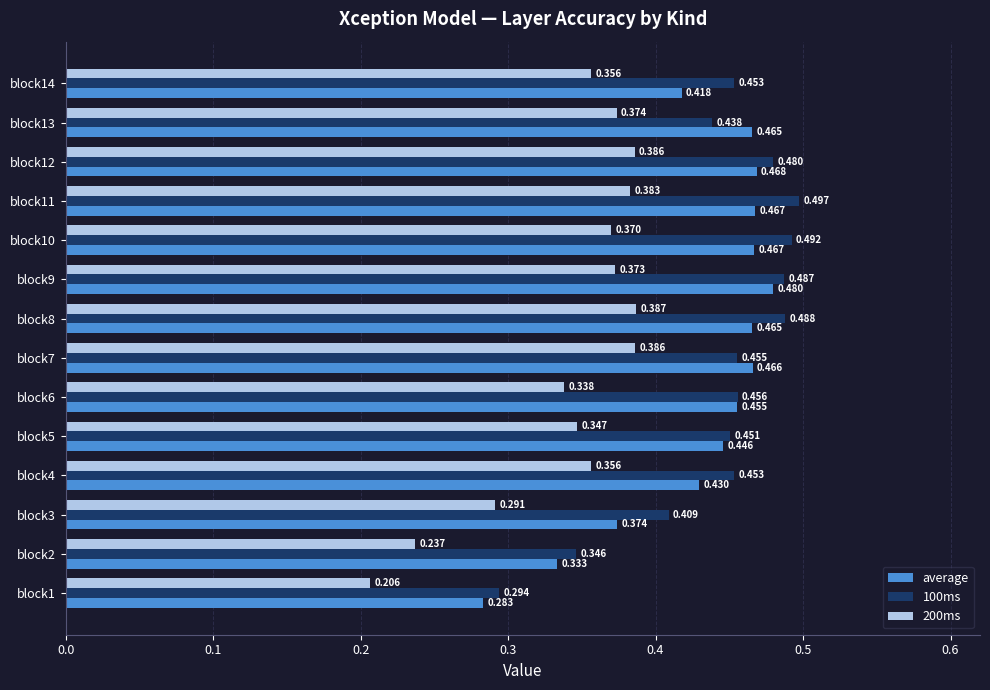

Is the value of 200ms at block5 greater than the value of 100ms at block9?

No